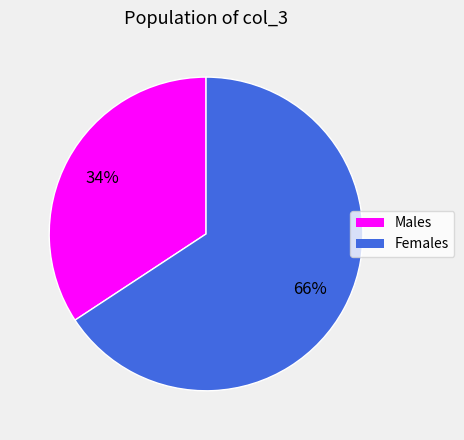

To the nearest percent, what is the average slice percentage?

50%